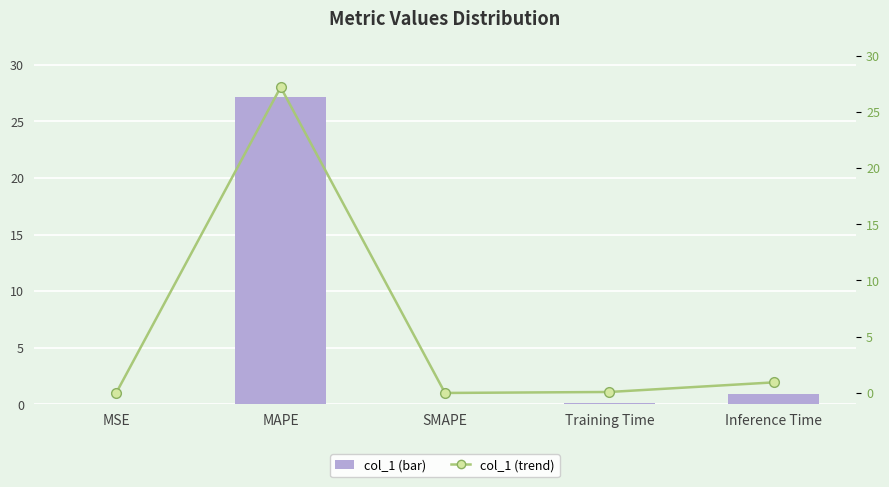

Reading left to right, extract all data points from this chart.

col_1: MSE=0.0	MAPE=27.2	SMAPE=0.0	Training Time=0.1	Inference Time=0.9
col_1 trend: MSE=0.0	MAPE=27.2	SMAPE=0.0	Training Time=0.1	Inference Time=0.9